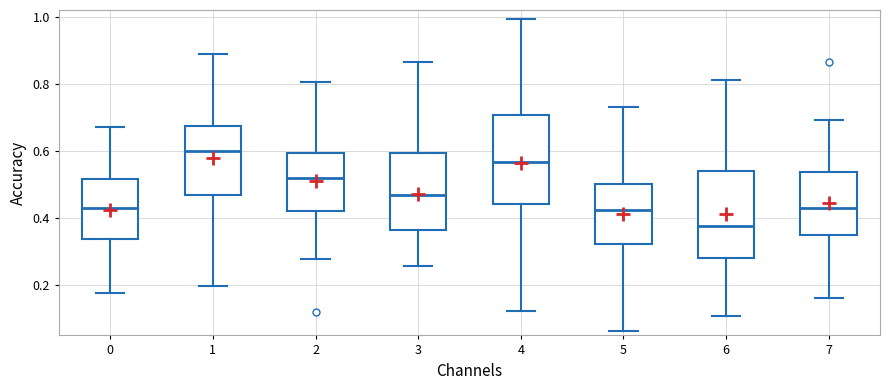

Where is the upper edge of the box at x = 0 on the y-axis? The values are not printed on the chart, so give them approximately, as read against the axis.

0.52